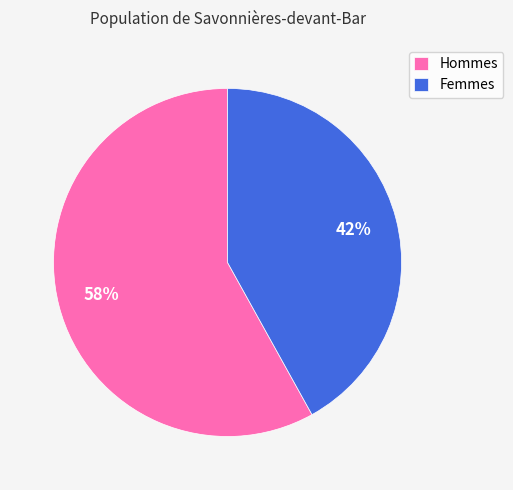

Is there any slice that represents more than half of the pie?

Yes